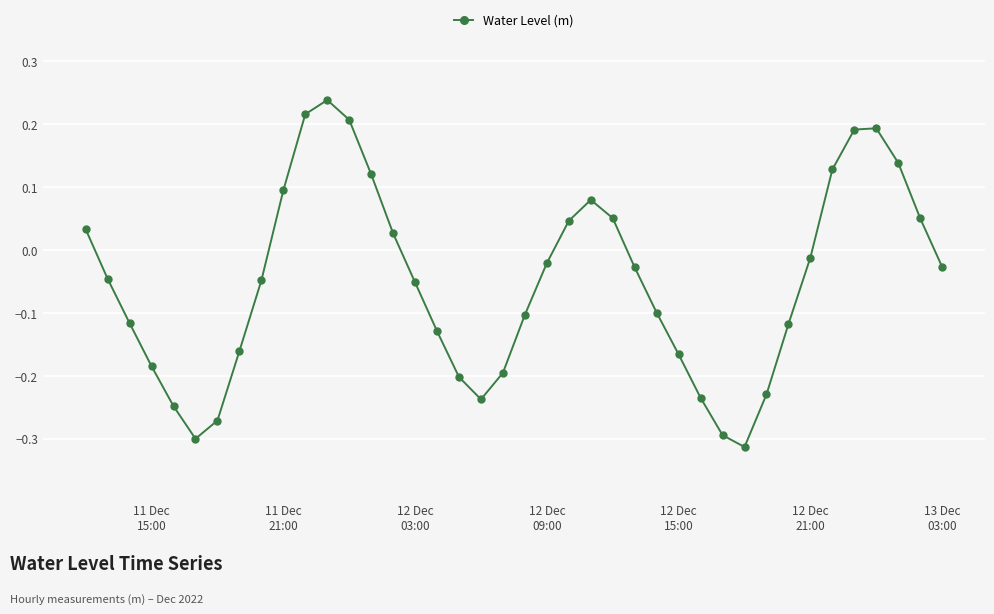

How many interior local valleys (lower than both neighbors) does the data have?

3